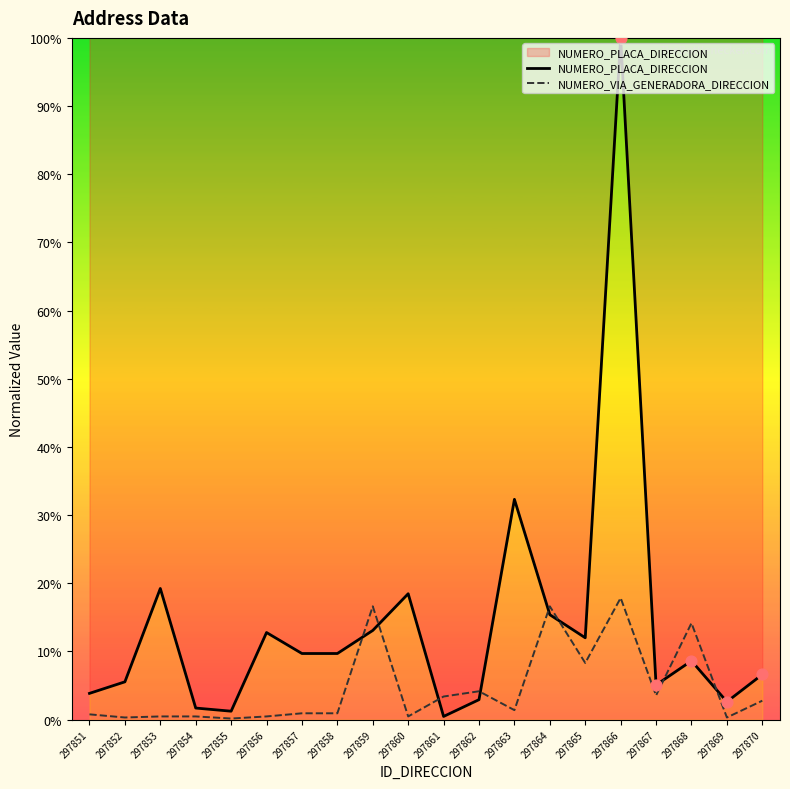

At which category is the sum across all series the highest?

297866